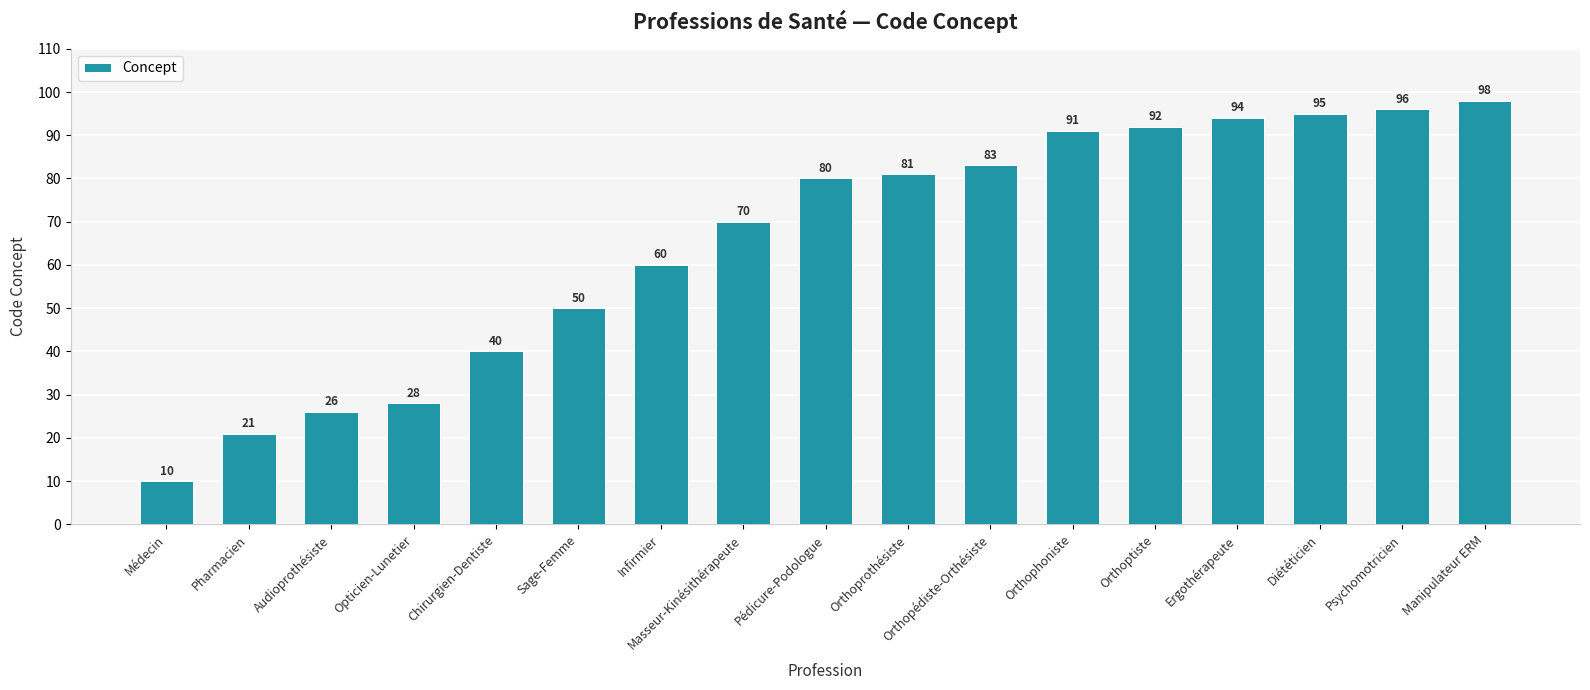

The chart shows a value of 81 at Orthoprothésiste. True or false?

True